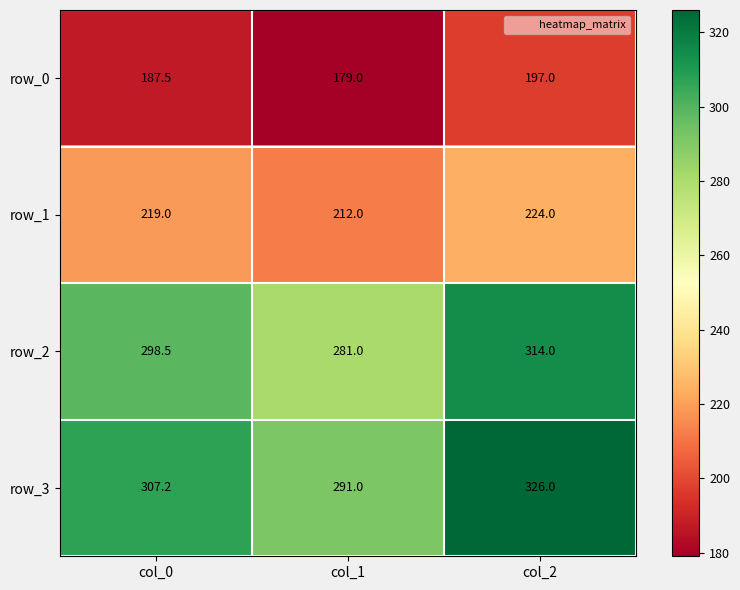

Which series changed the most between col_0 and col_2?

row_3